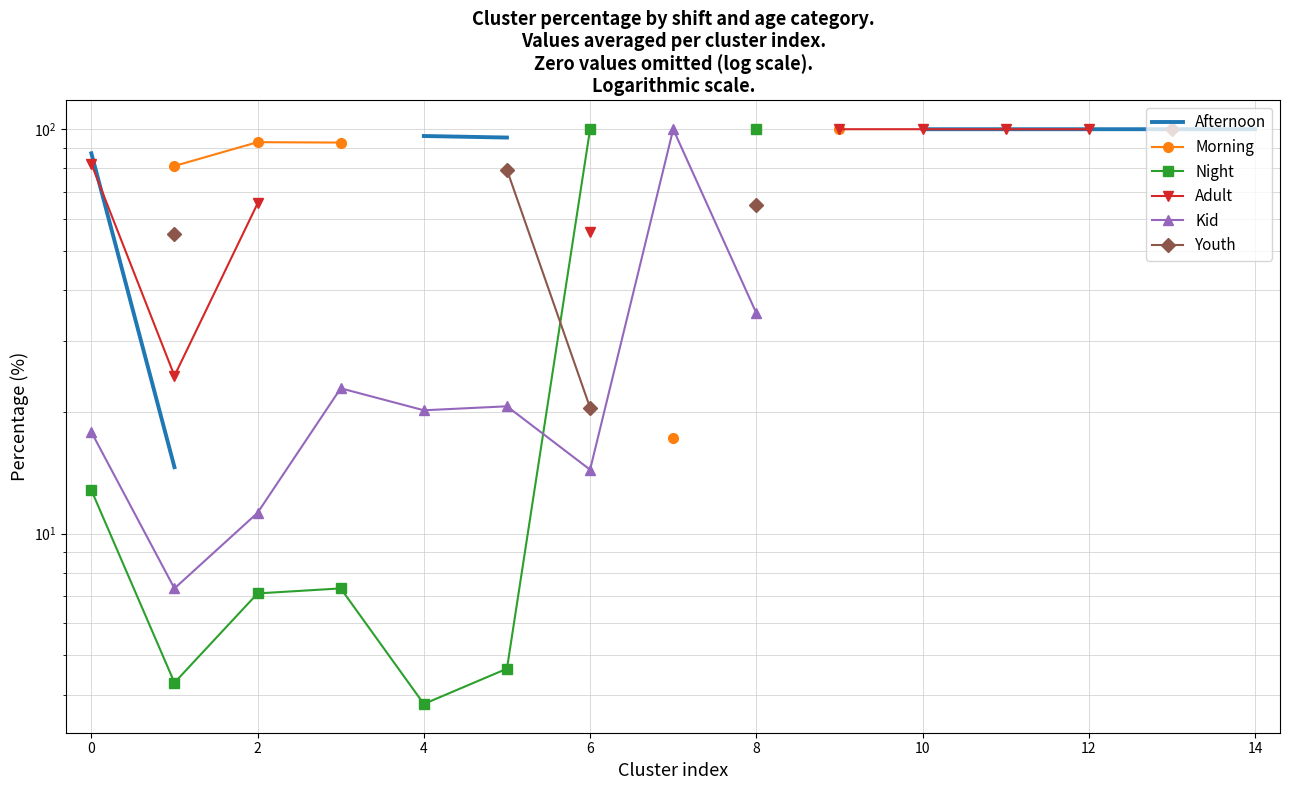

How many categories are shown in the chart?

15